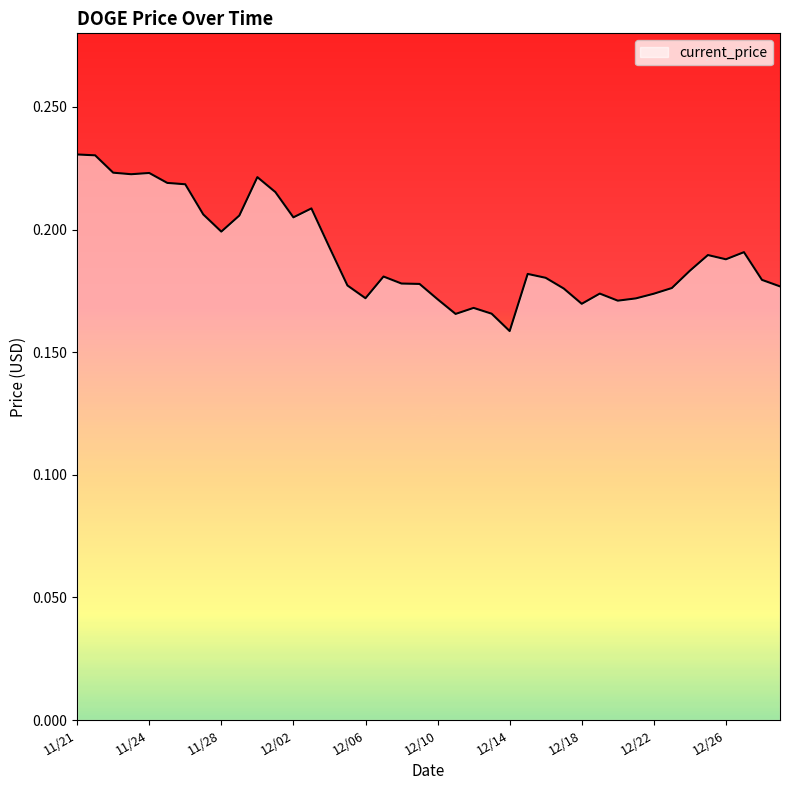

What is the label of the 38th point from the left?

12/27